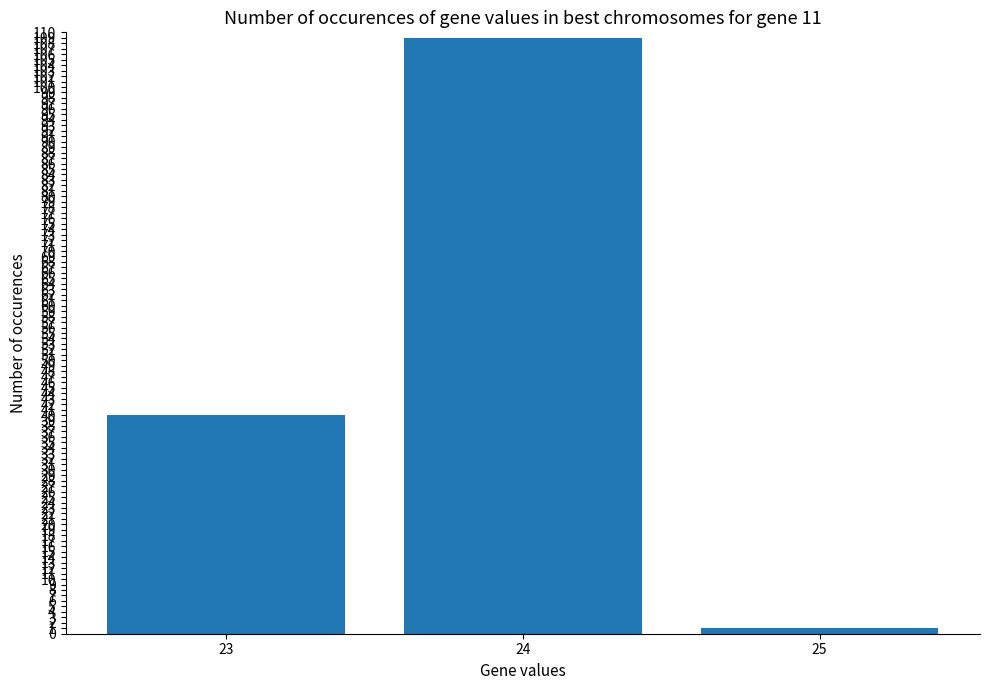

Reading right to left, list all the values displayed in this chart.

25=1	24=109	23=40